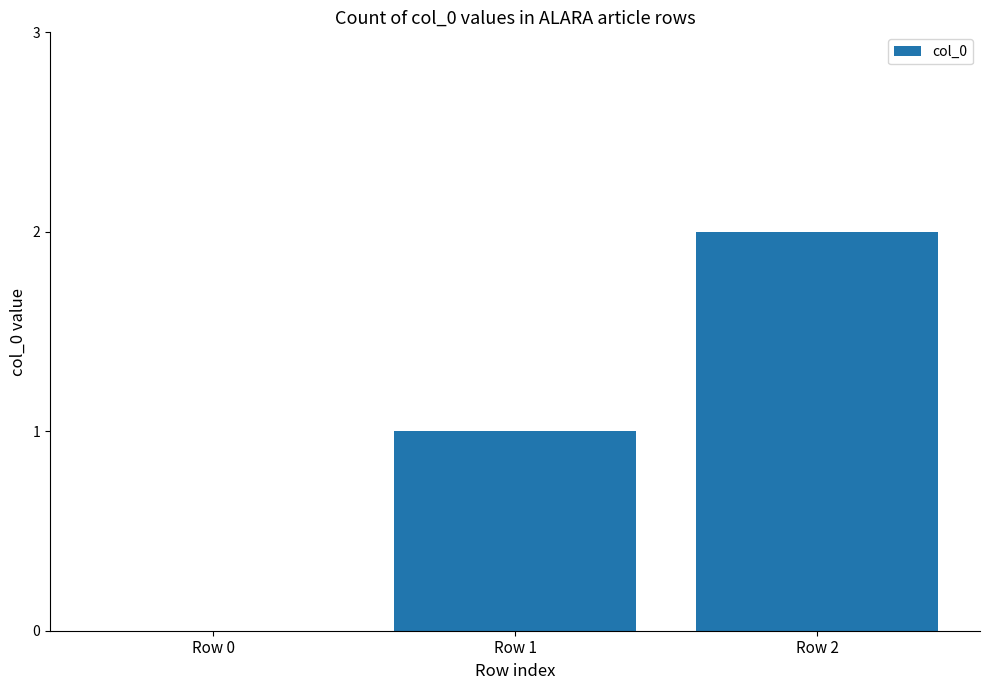

Is it true that the value at Row 0 is 0?

True